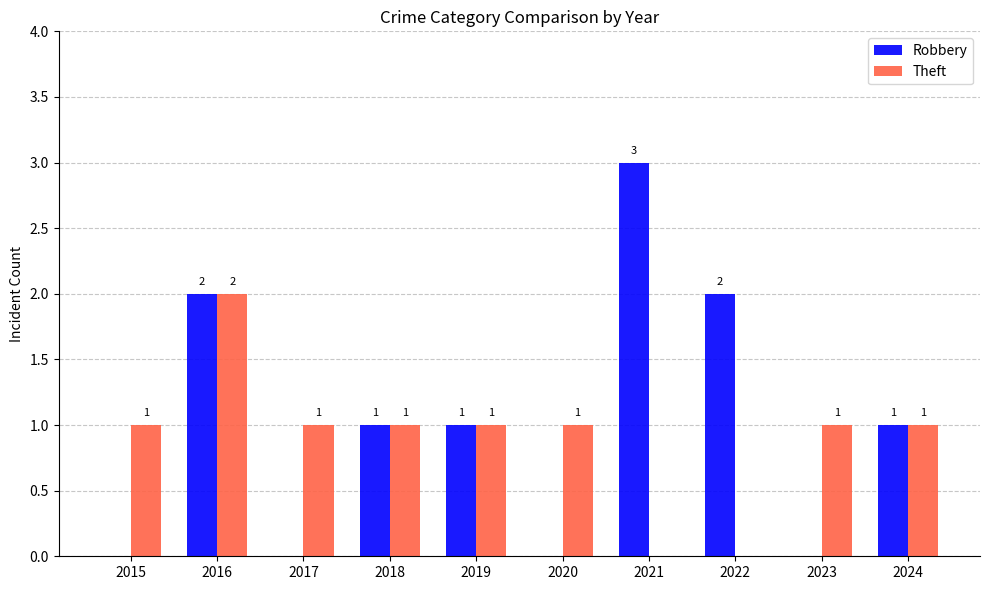

Reading left to right, list all the values displayed in this chart.

Robbery: 0	2	0	1	1	0	3	2	0	1
Theft: 1	2	1	1	1	1	0	0	1	1